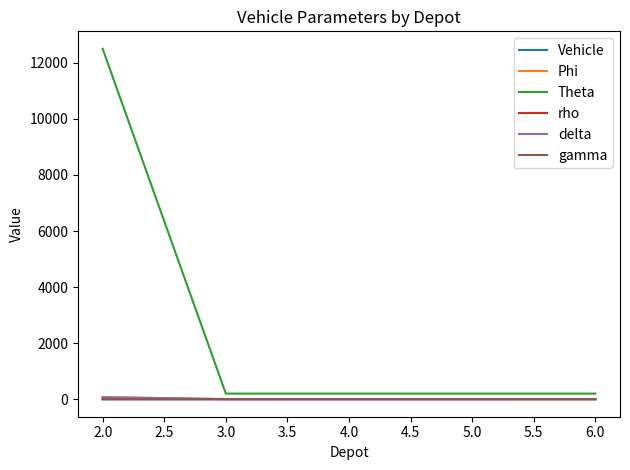

Which series has the largest range (max minus min)?

Theta